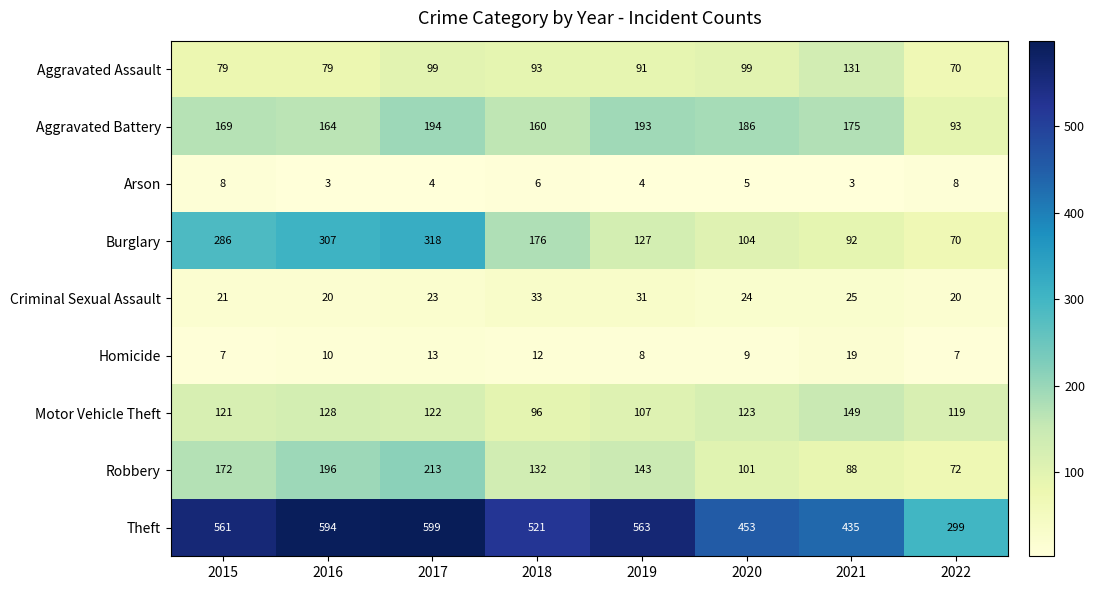

Rank the series at 2015 from highest to lowest value.

Theft, Burglary, Robbery, Aggravated Battery, Motor Vehicle Theft, Aggravated Assault, Criminal Sexual Assault, Arson, Homicide